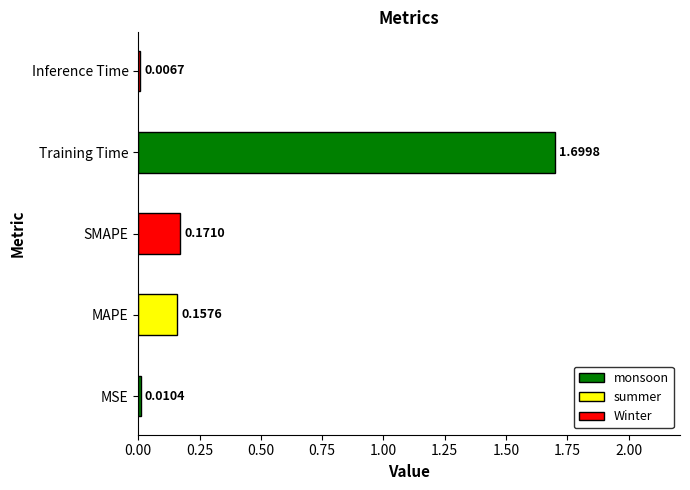

What is the sum of all values?

2.0